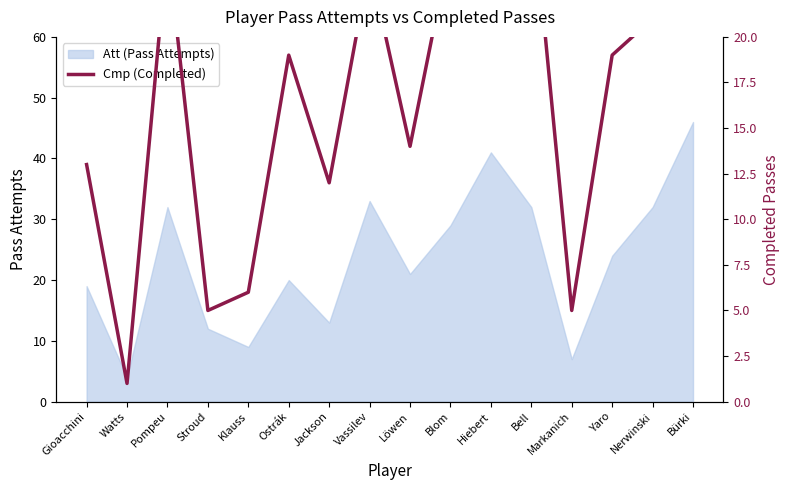

Reading left to right, list all the values displayed in this chart.

13	1	25	5	6	19	12	24	14	25	33	28	5	19	21	32